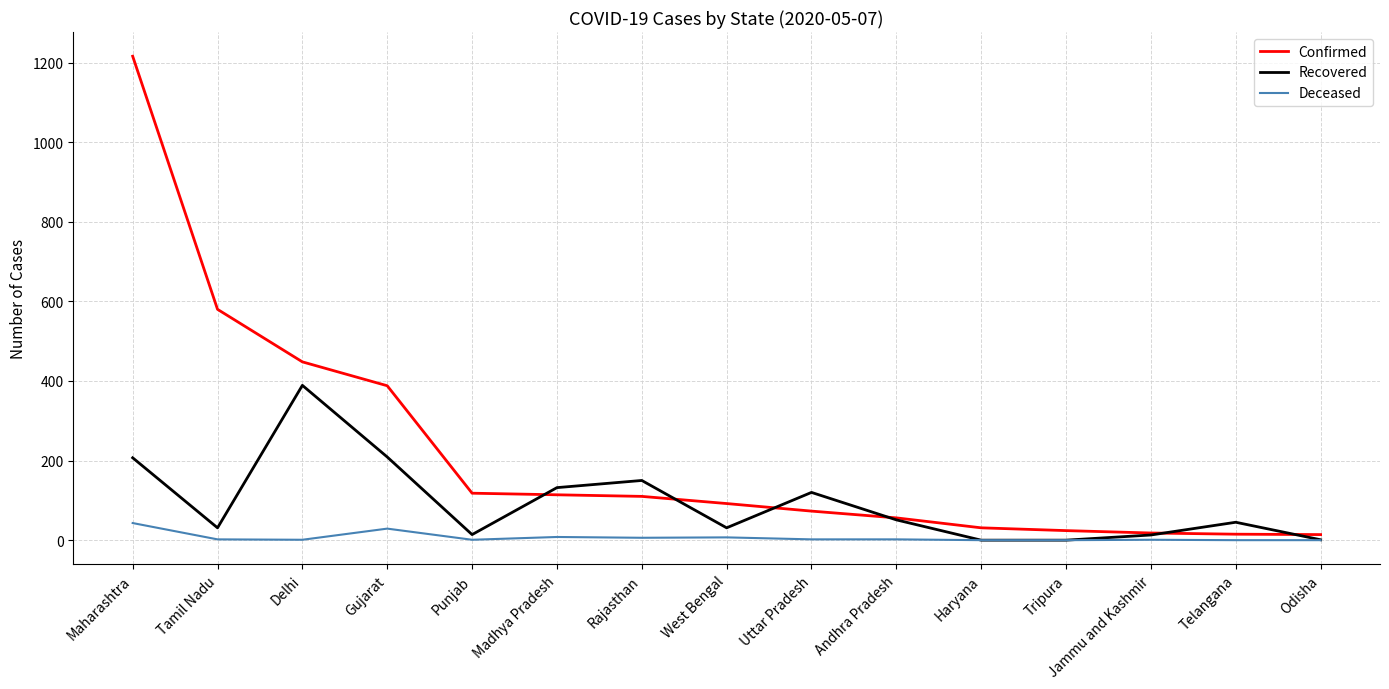

Is it true that Recovered equals 0 at Tripura?

True